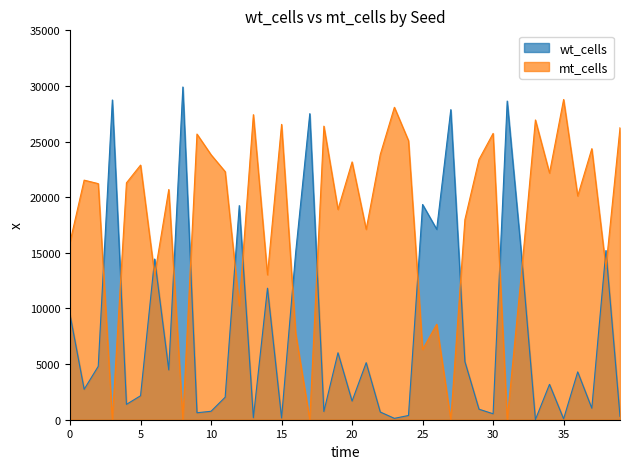

Rank the series at 0 from lowest to highest value.

wt_cells, mt_cells